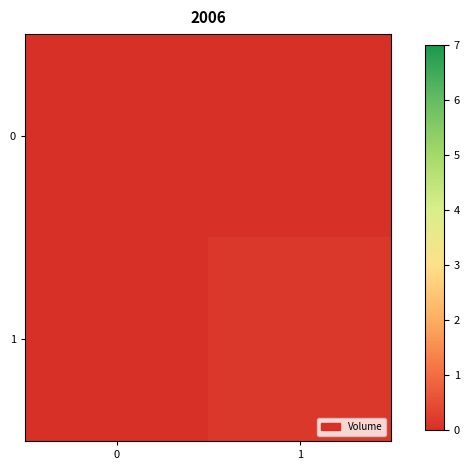

Between 0 and 1, which series saw the biggest shift?

1